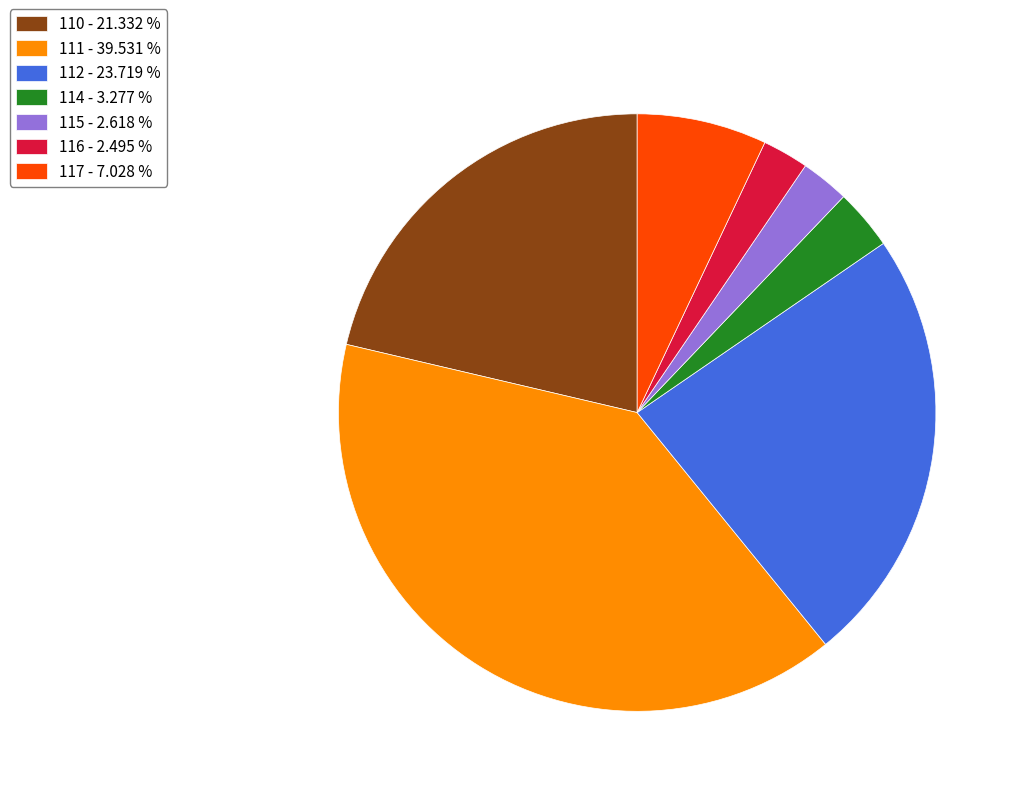

How many slices are in this pie chart?

7